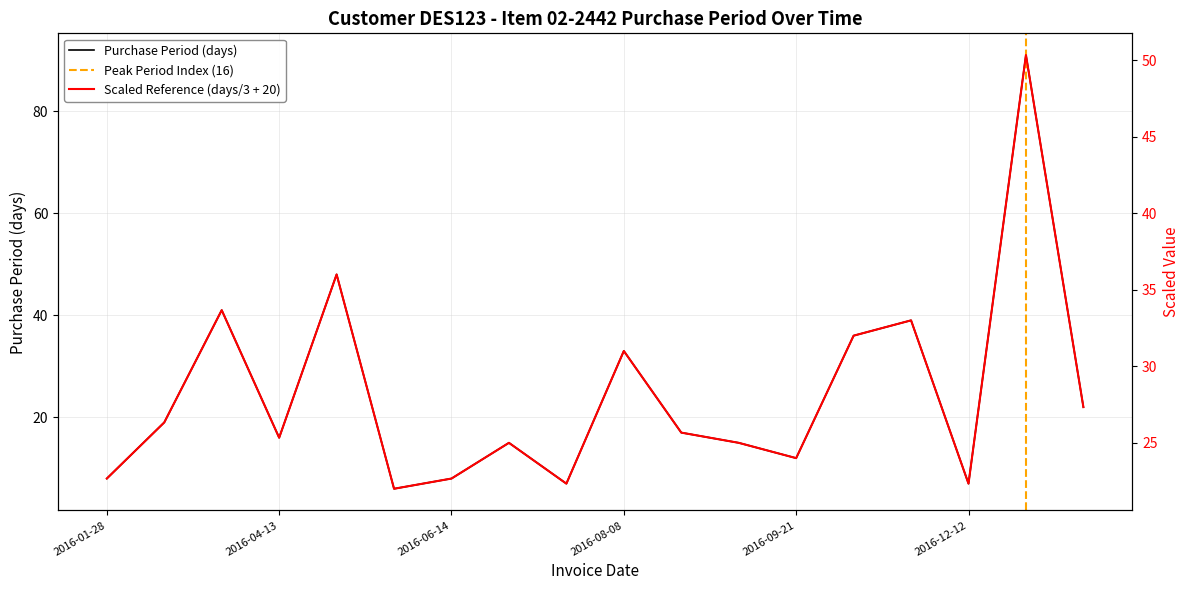

What is the change in value from 2016-06-14 to 2017-04-04?

+14